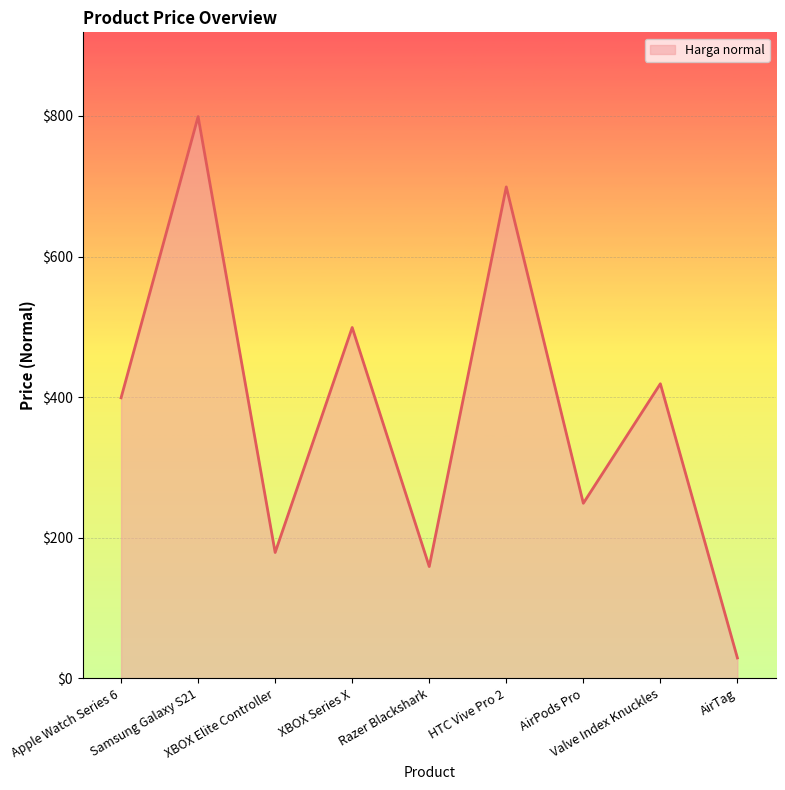

What is the minimum value shown in the chart?

29